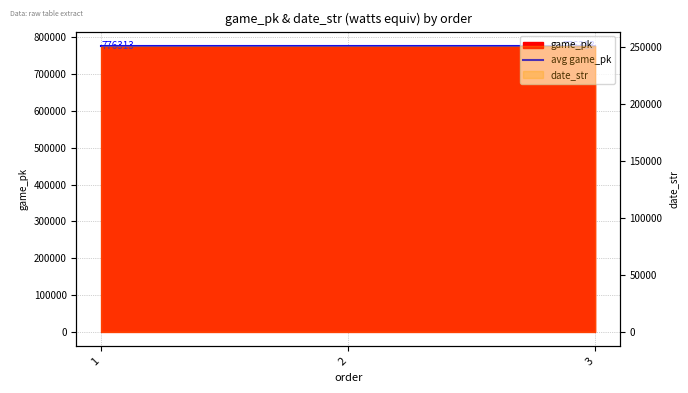

Reading left to right, what are all the values shown in this chart?

1=776300	2=776312	3=776327